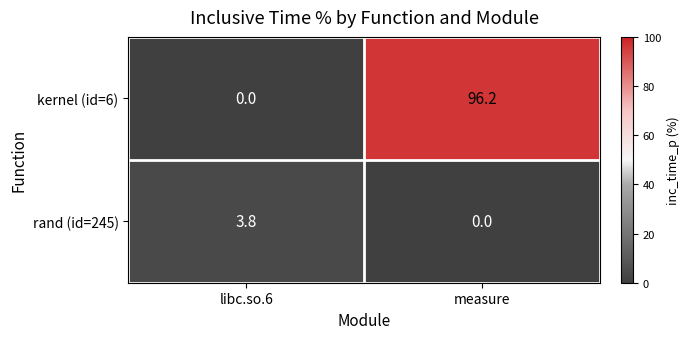

True or false: kernel (id=6) has a value of 96.2 at measure.

True